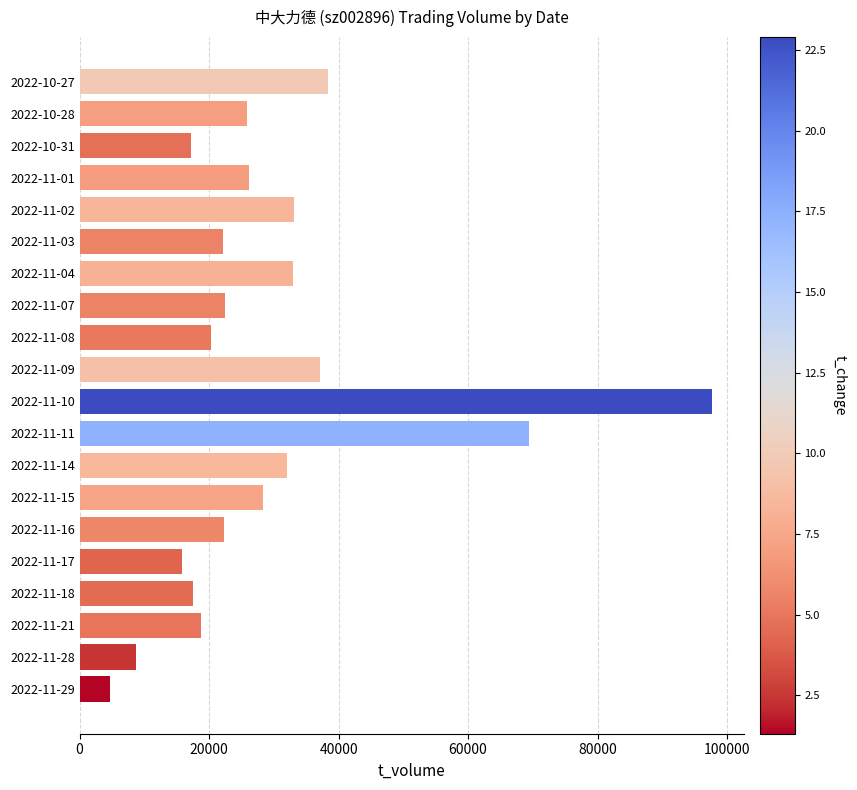

What is the label of the 1st bar from the bottom?

2022-11-29